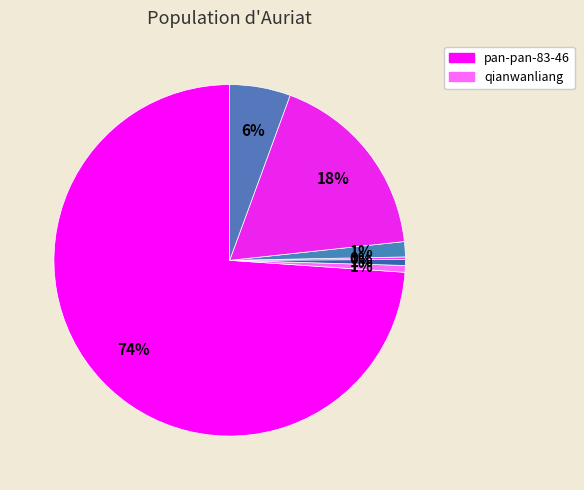

Count the number of slices in the pie.

8